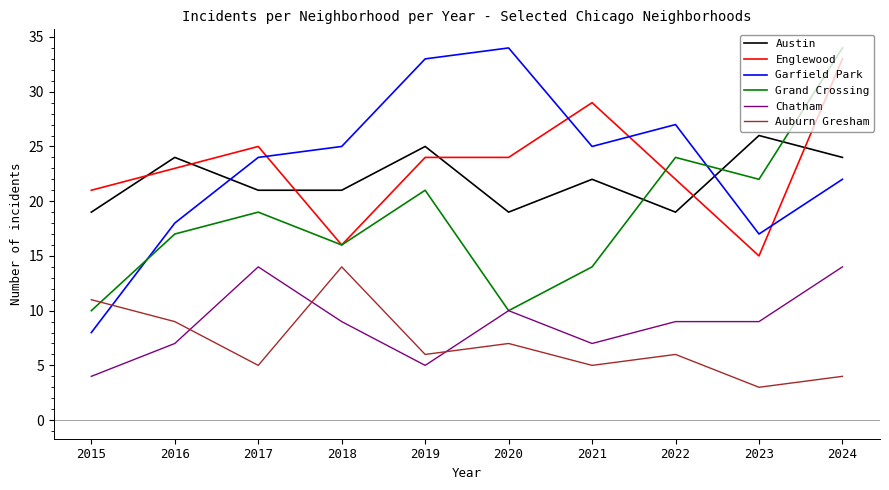

The Englewood series shows 33 at 2024. True or false?

True